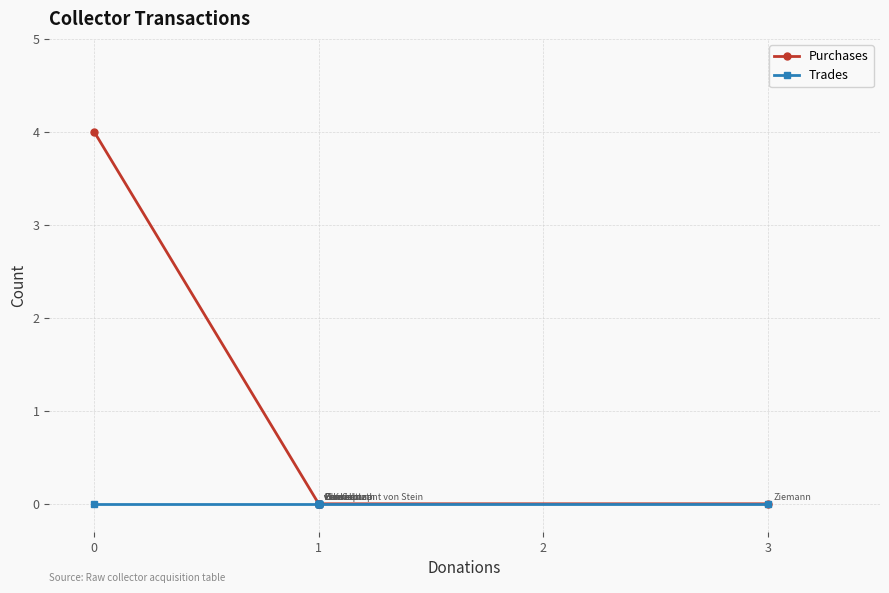

Does the chart have visible grid lines?

Yes